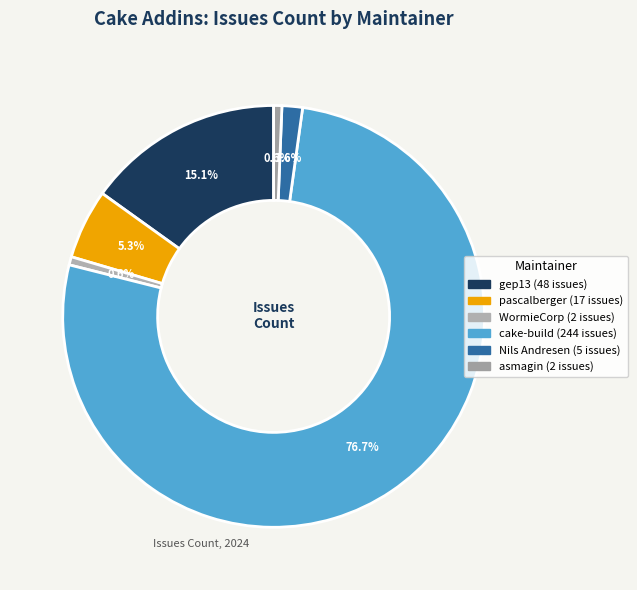

How many slices are in this pie chart?

6